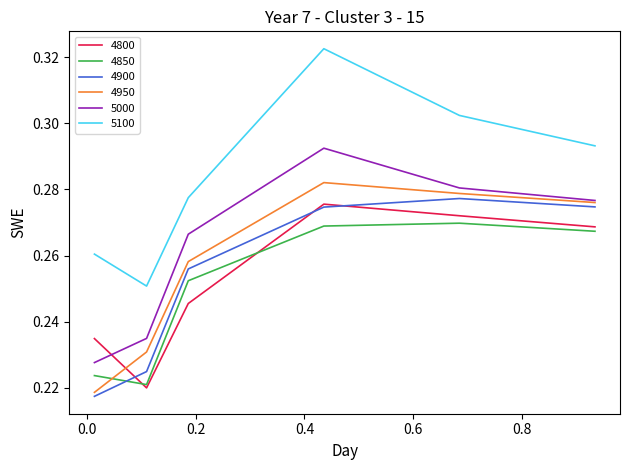

What is the difference between the maximum and second lowest values in the 5000 series?

0.1